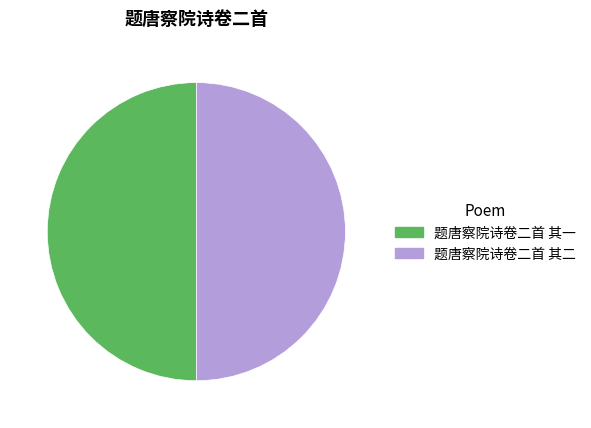

Do 题唐察院诗卷二首 其二 and 题唐察院诗卷二首 其一 together represent more than half of the pie?

Yes